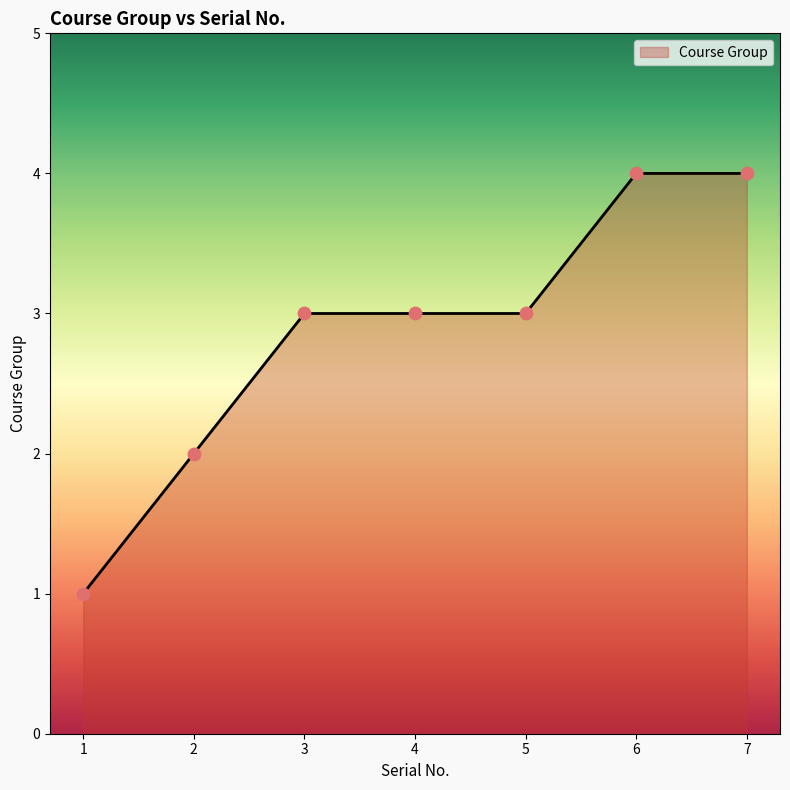

What is the change in value from 4 to 6?

+1